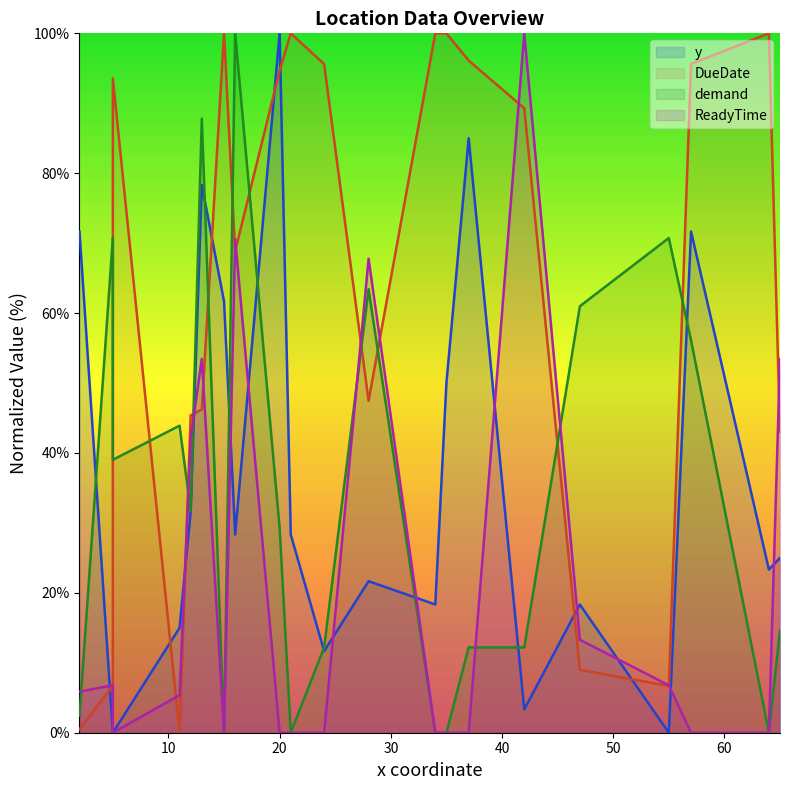

How many times do y and demand cross each other?

8